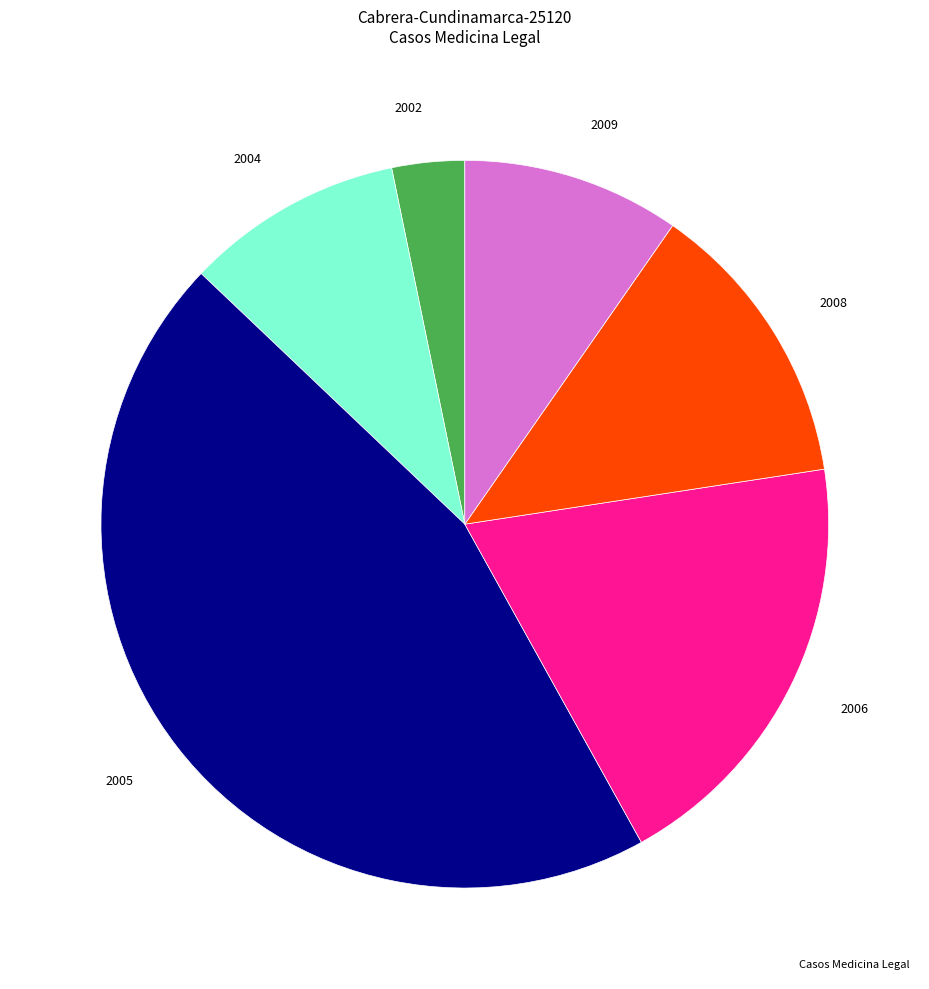

Combined, do 2008 and 2005 account for over 50%?

Yes